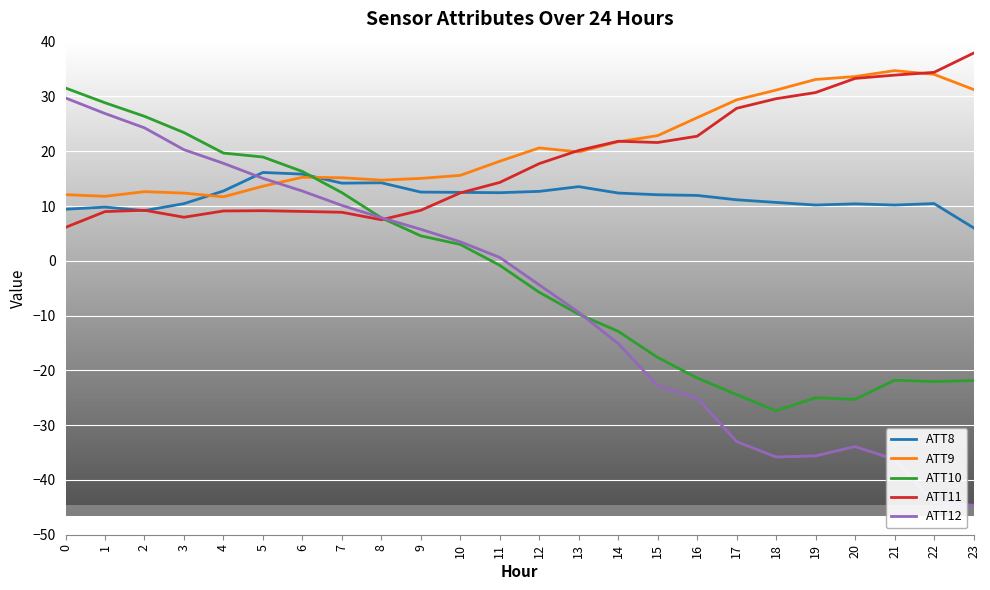

The value of ATT9 at 1 is 11.8. True or false?

True